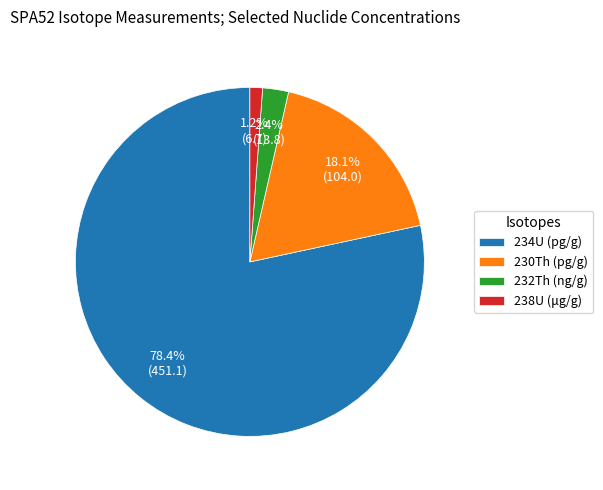

Does 238U (μg/g) account for over 50% of the chart?

No